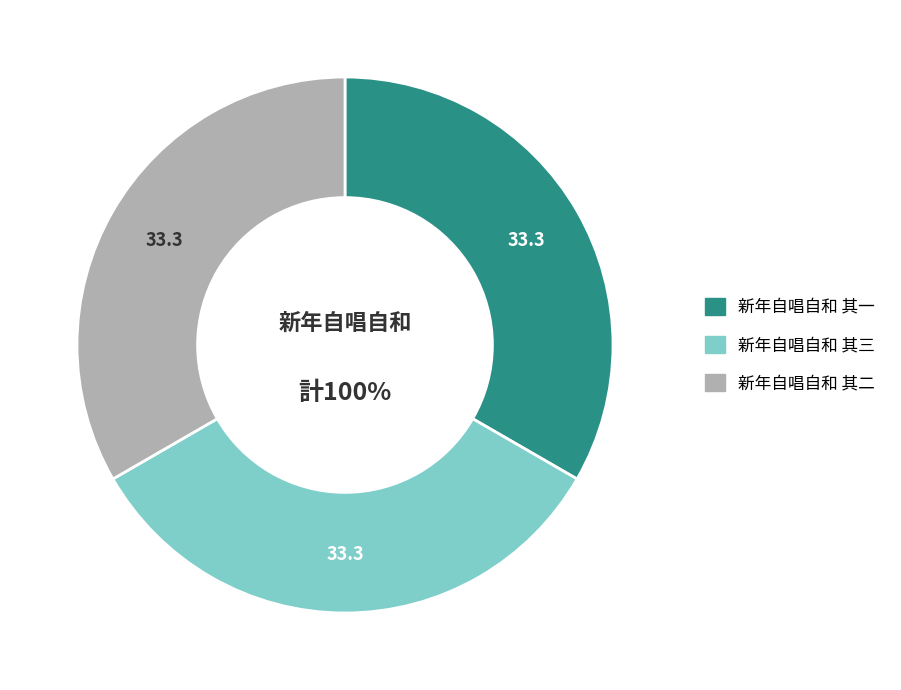

The 新年自唱自和 其三 slice represents 26% of the pie. True or false?

False